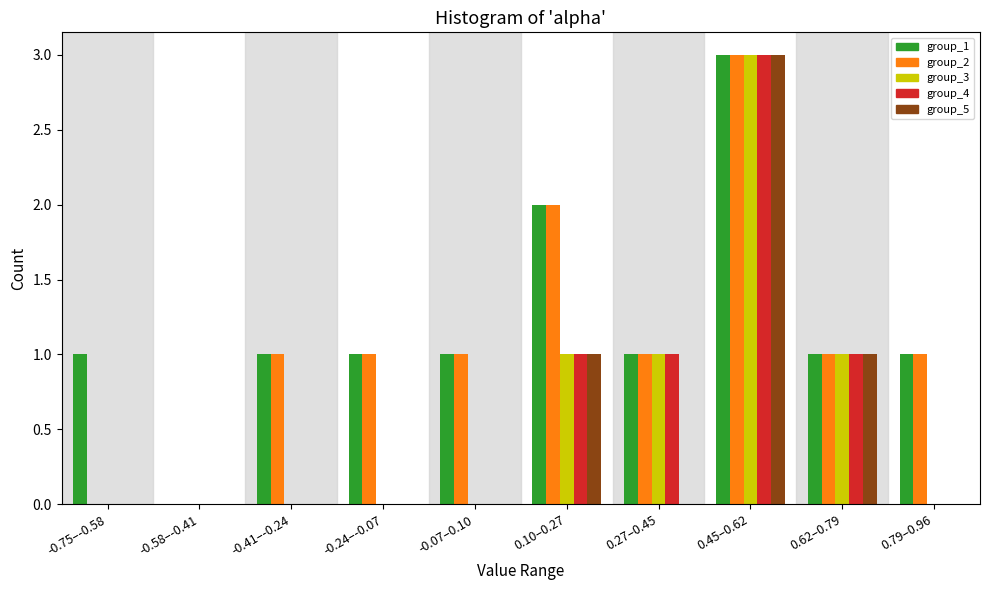

What is the sum of all group_4 values?

6